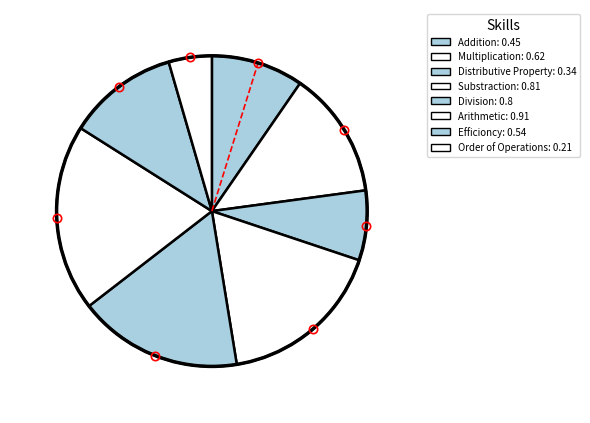

Count the number of slices in the pie.

8